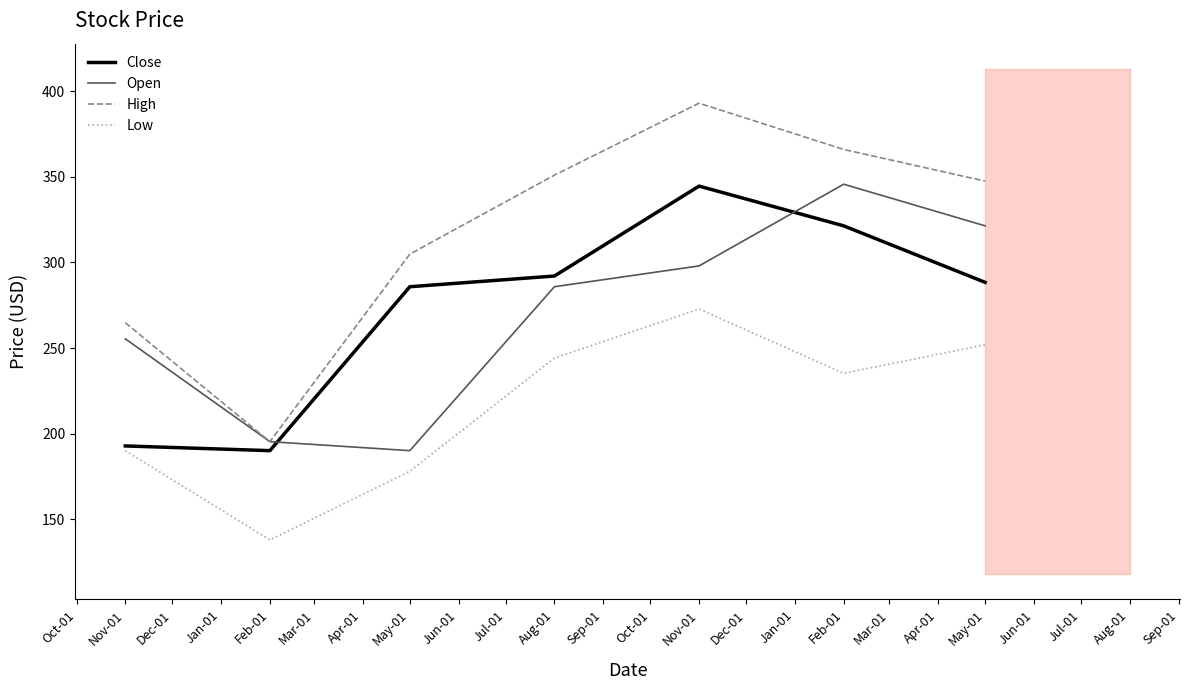

What is the minimum value shown in the chart?

138.0